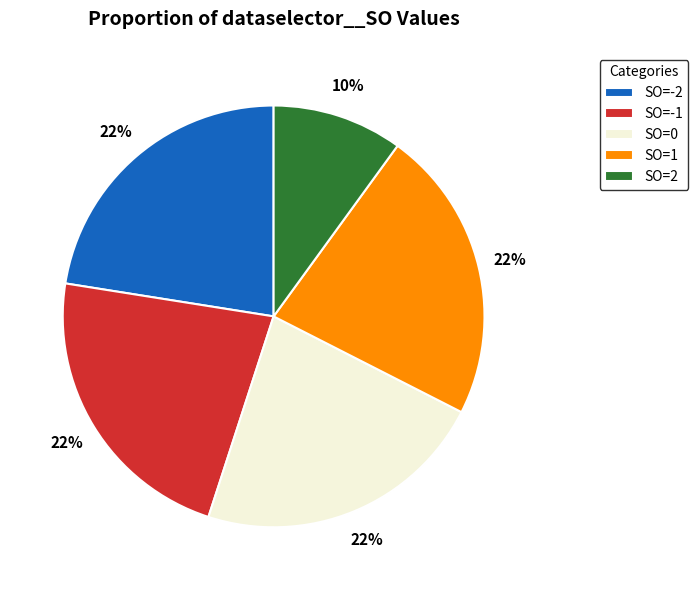

Which slice is the smallest?

SO=2